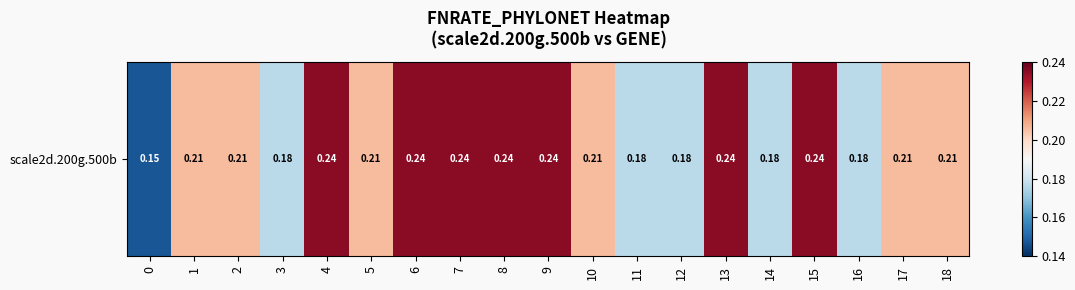

Rank the categories by value from lowest to highest.

0, 3, 11, 12, 14, 16, 1, 2, 5, 10, 17, 18, 4, 6, 7, 8, 9, 13, 15